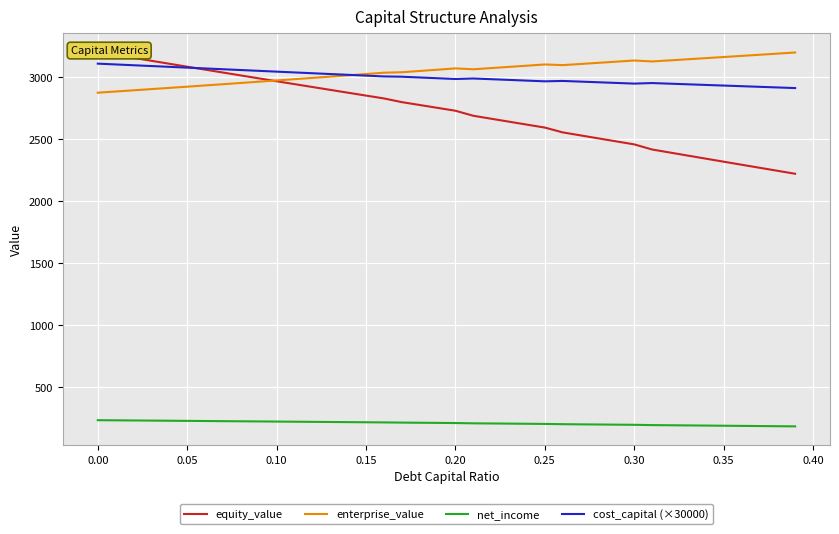

What is the difference between the second highest and second lowest values in the cost_capital (×30000) series?

185.3